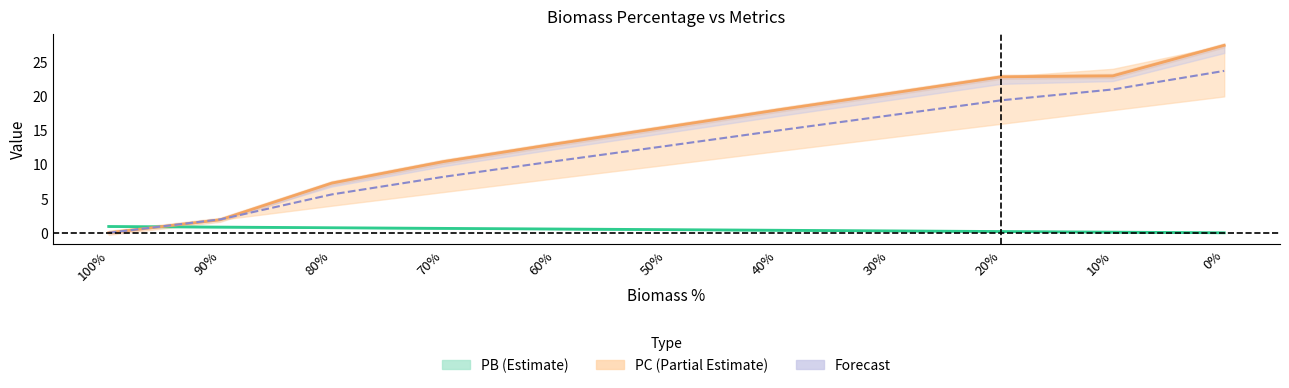

What position from the left is 80%?

3